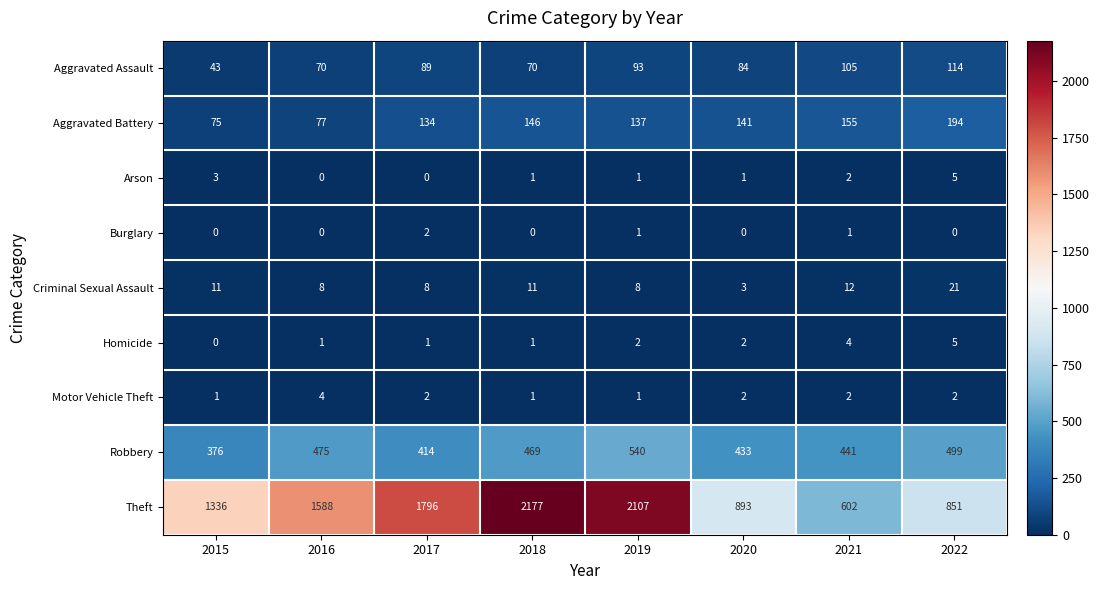

How many data points in Robbery are less than 469?

4